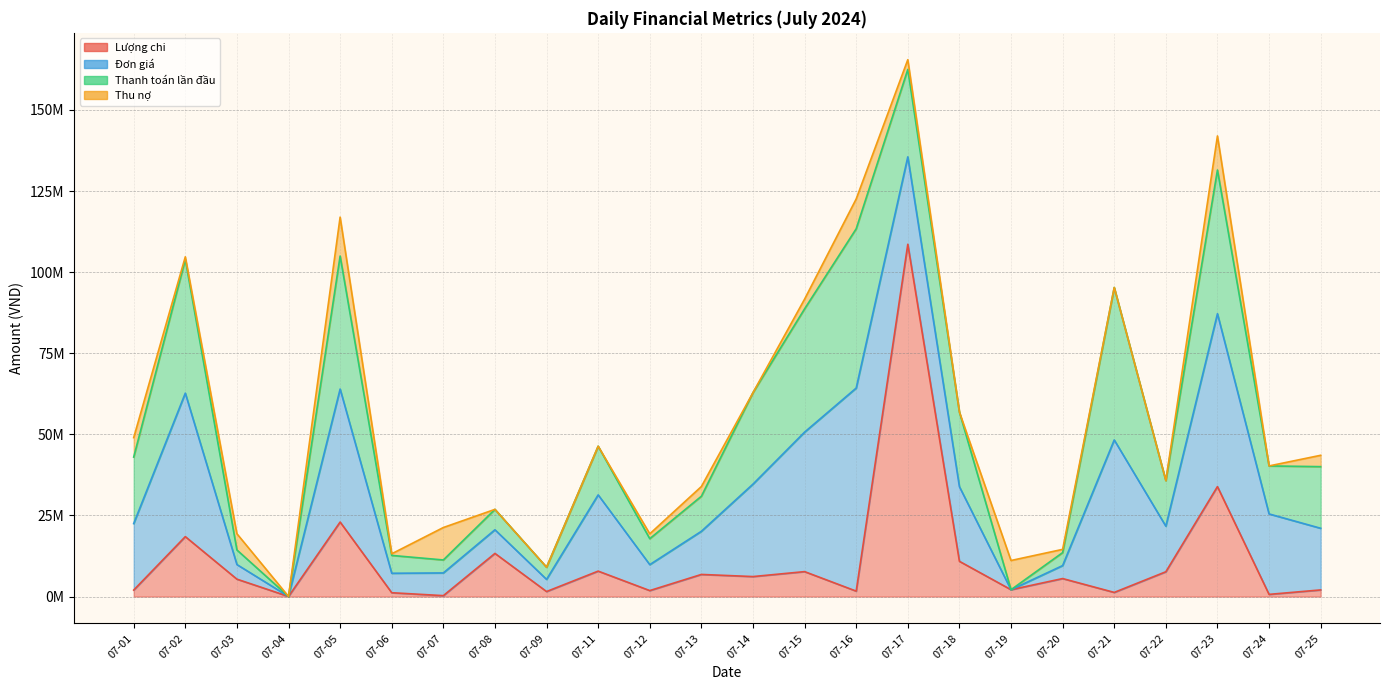

What is the value of the Lượng chi point at the 5th from the left?

22976000